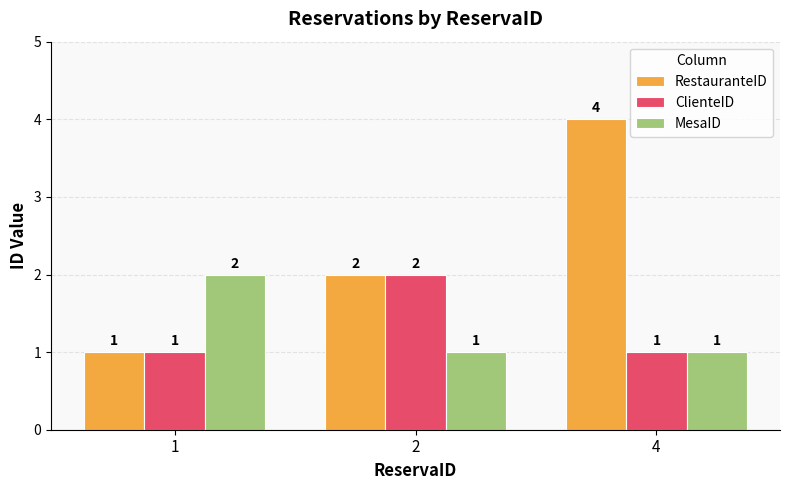

Is it true that MesaID equals 2 at 1?

True